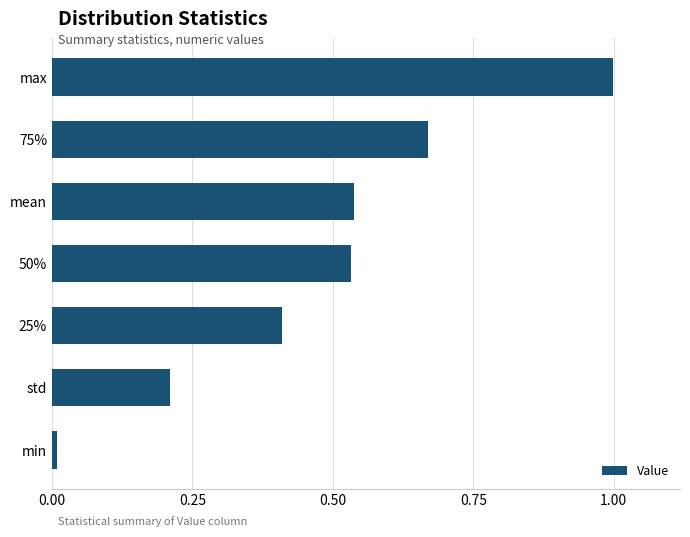

True or false: the data shows 0.4 at 25%.

True